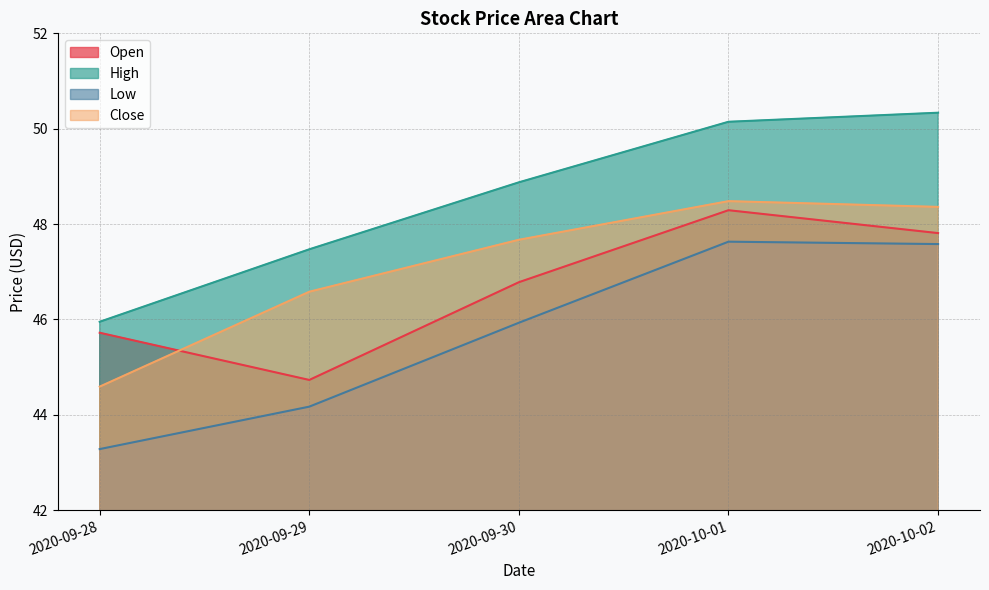

Which has a higher value, 2020-09-29 or 2020-09-28?

2020-09-28